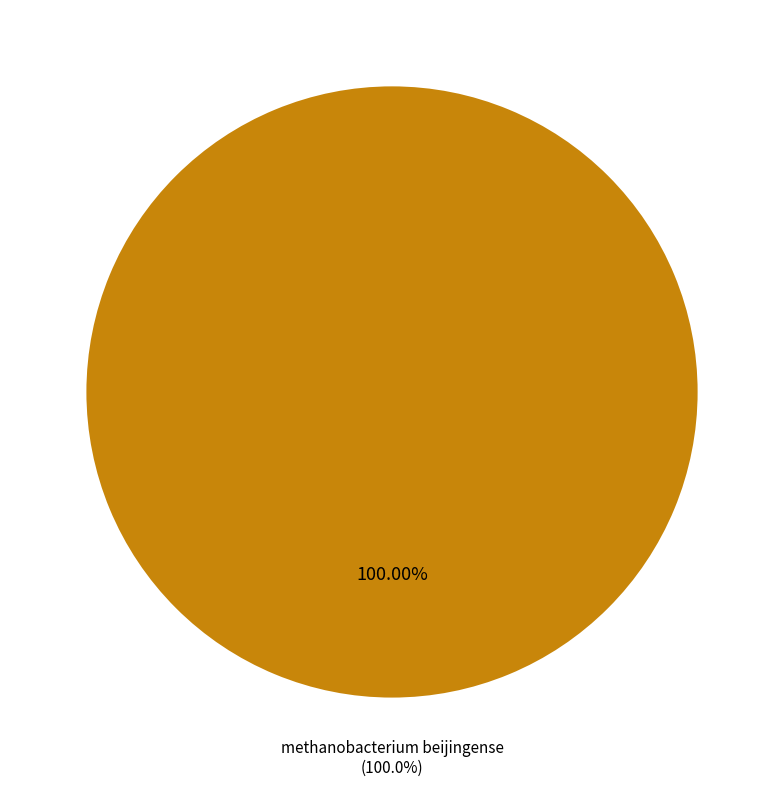

Which has a higher value, methanobacterium beijingense or methanobacterium subterraneum?

methanobacterium beijingense